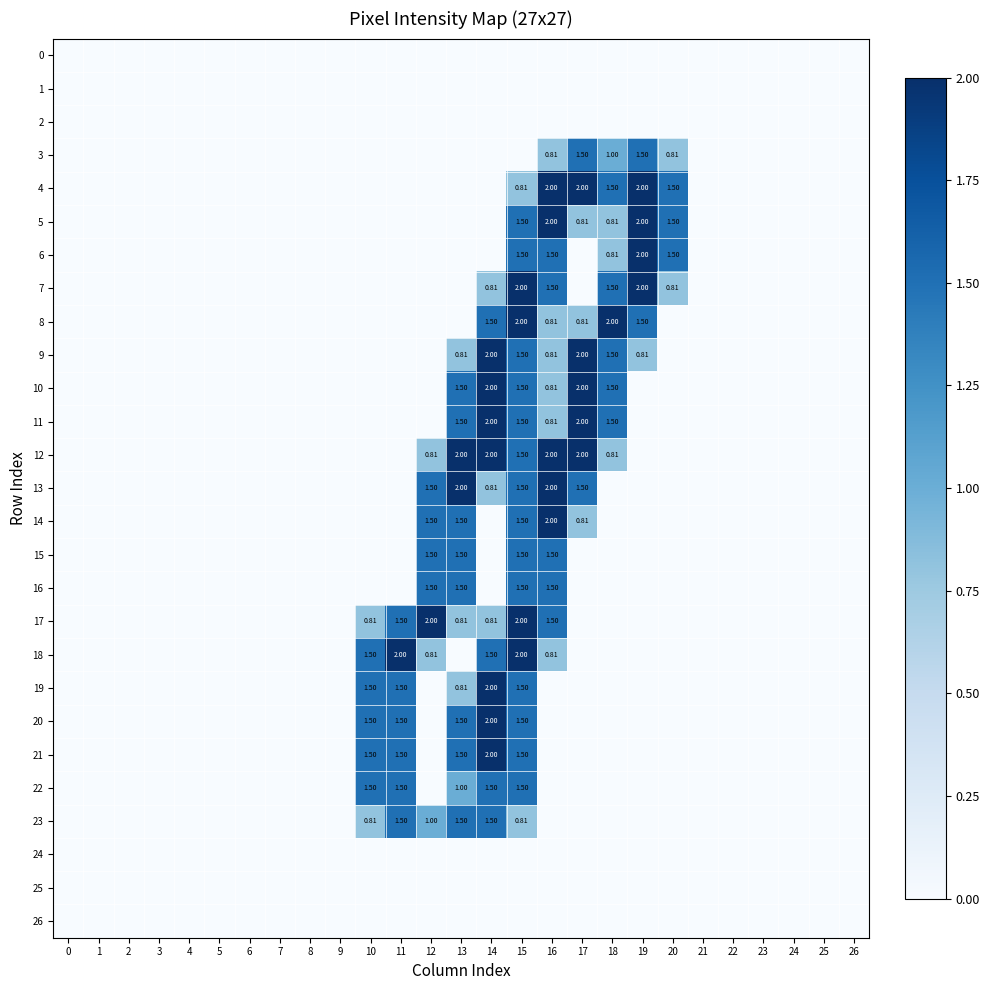

What is the maximum value for 10?

2.0